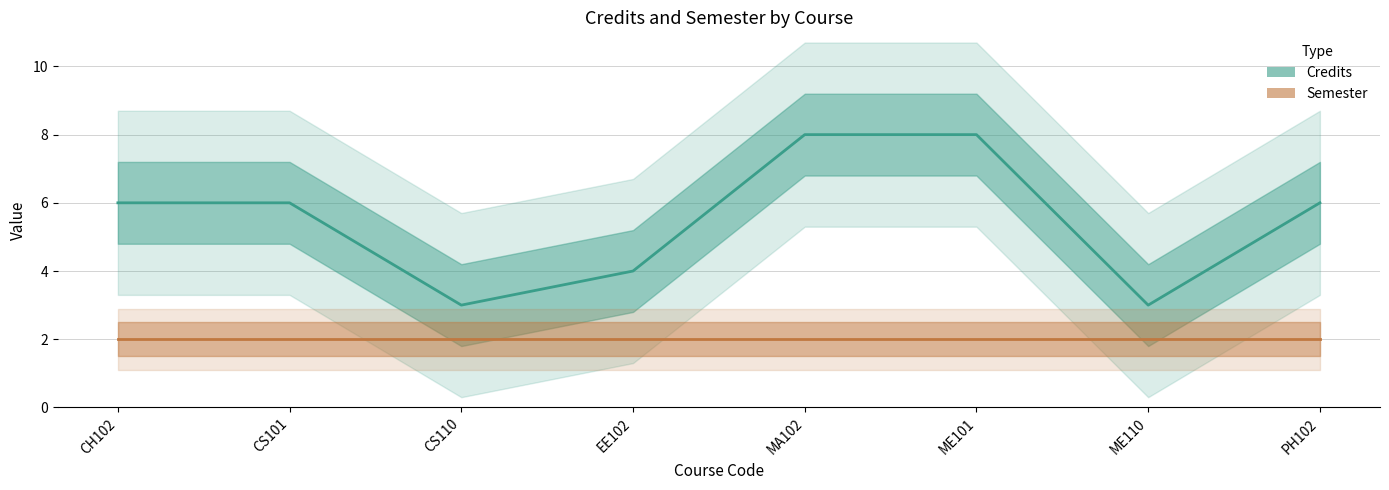

Reading right to left, list all the values displayed in this chart.

6	3	8	8	4	3	6	6